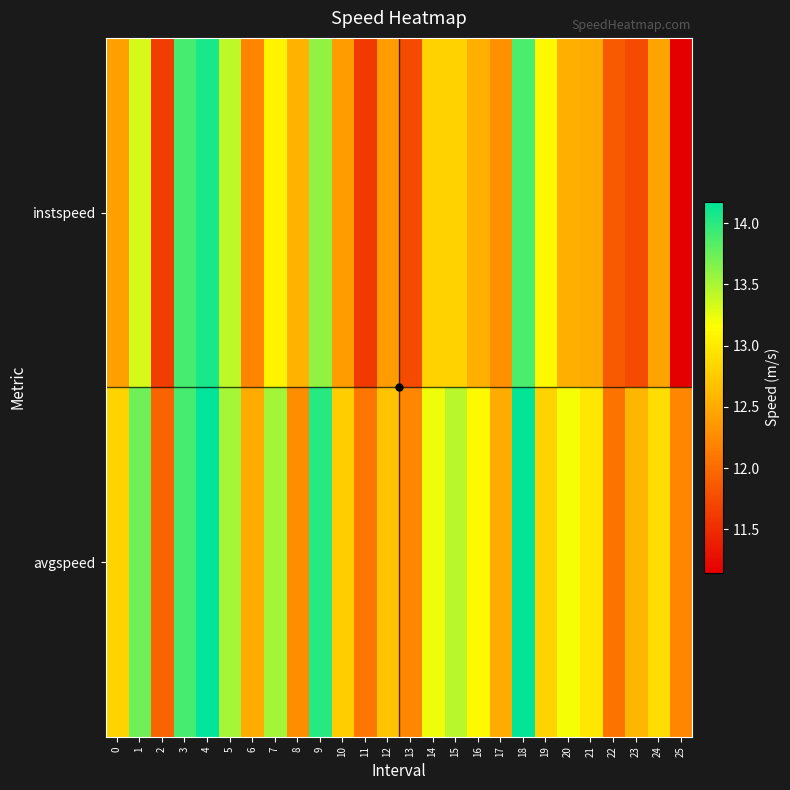

Rank the series by their maximum value, from lowest to highest.

instspeed, avgspeed